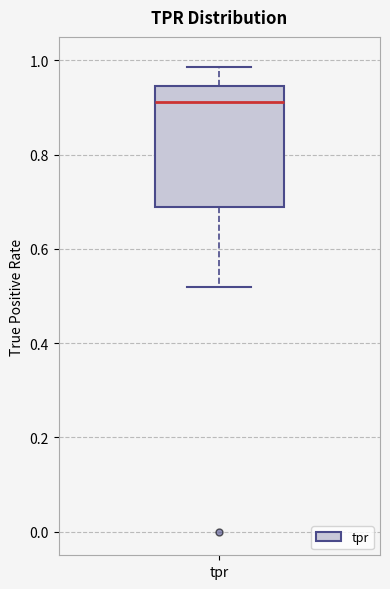

Transcribe this box plot: give where the median line is, the range the box spans, and where the two whiskers end, as read against the y-axis. The values are not printed on the chart, so give them approximately, as read against the axis.

median 0.92, box 0.68 to 0.94, whiskers 0.52 to 0.98